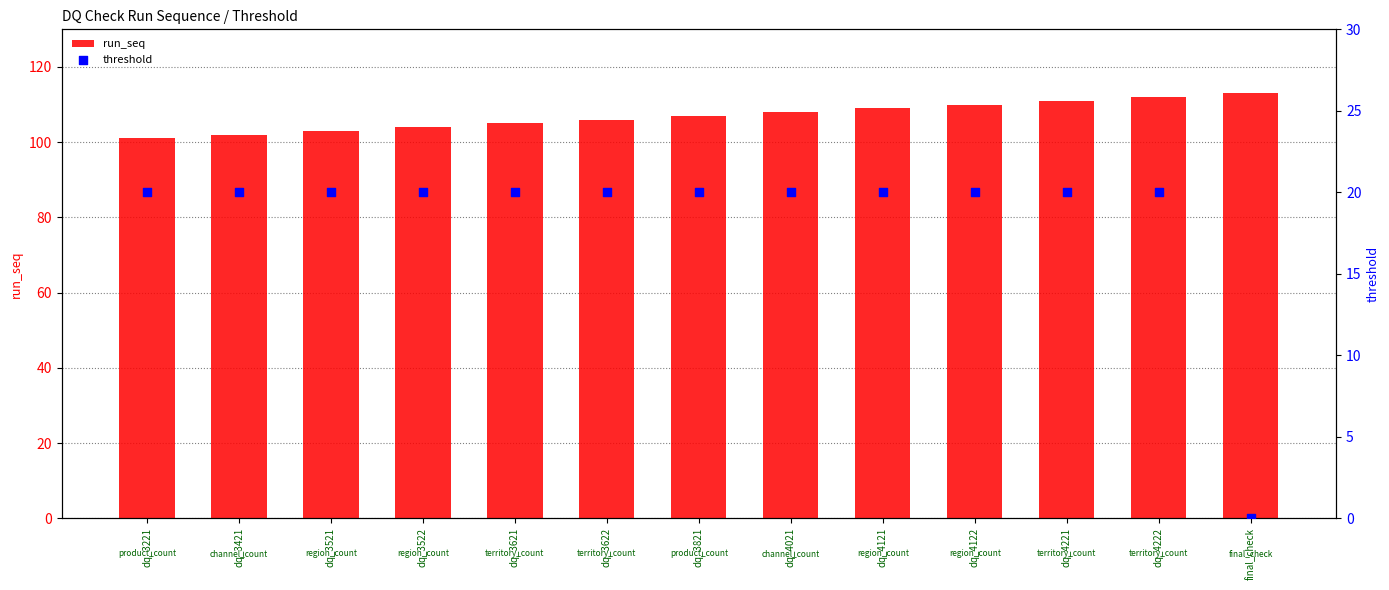

Which series contains the highest Y value?

run_seq